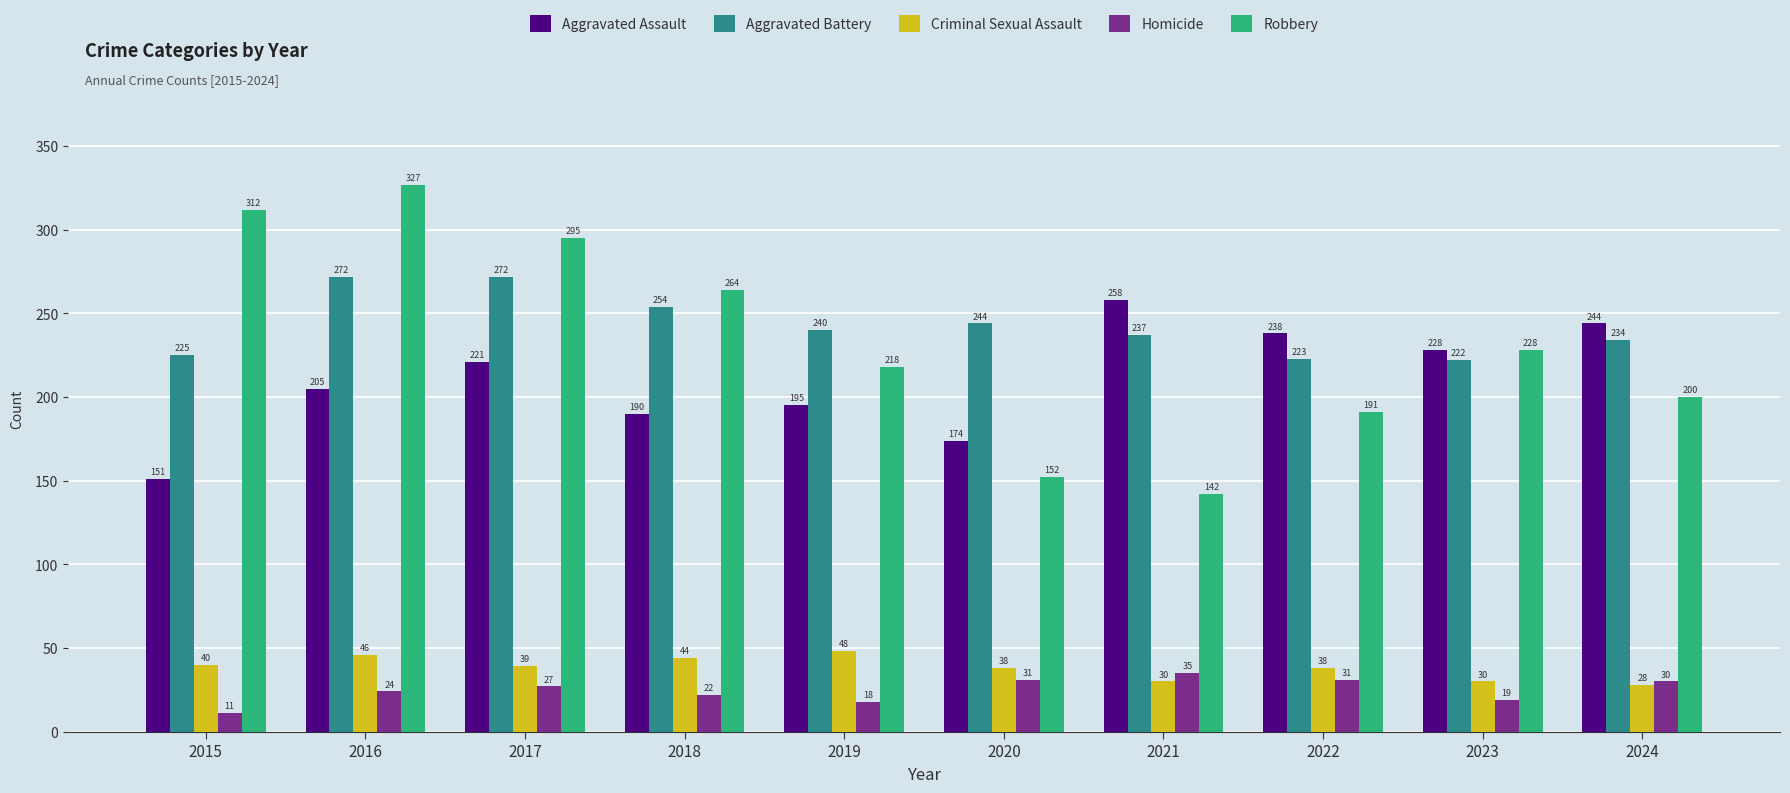

Reading left to right, what are all the values shown in this chart?

Aggravated Assault: 151	205	221	190	195	174	258	238	228	244
Aggravated Battery: 225	272	272	254	240	244	237	223	222	234
Criminal Sexual Assault: 40	46	39	44	48	38	30	38	30	28
Homicide: 11	24	27	22	18	31	35	31	19	30
Robbery: 312	327	295	264	218	152	142	191	228	200